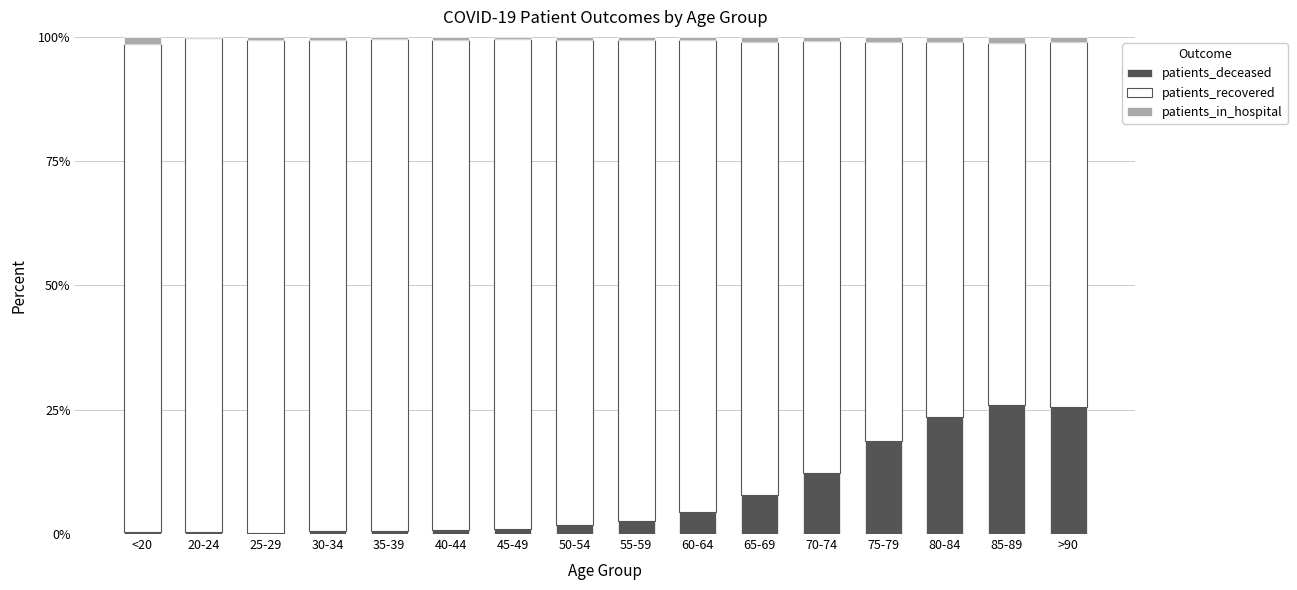

What is the highest value of the patients_deceased series?

25.9